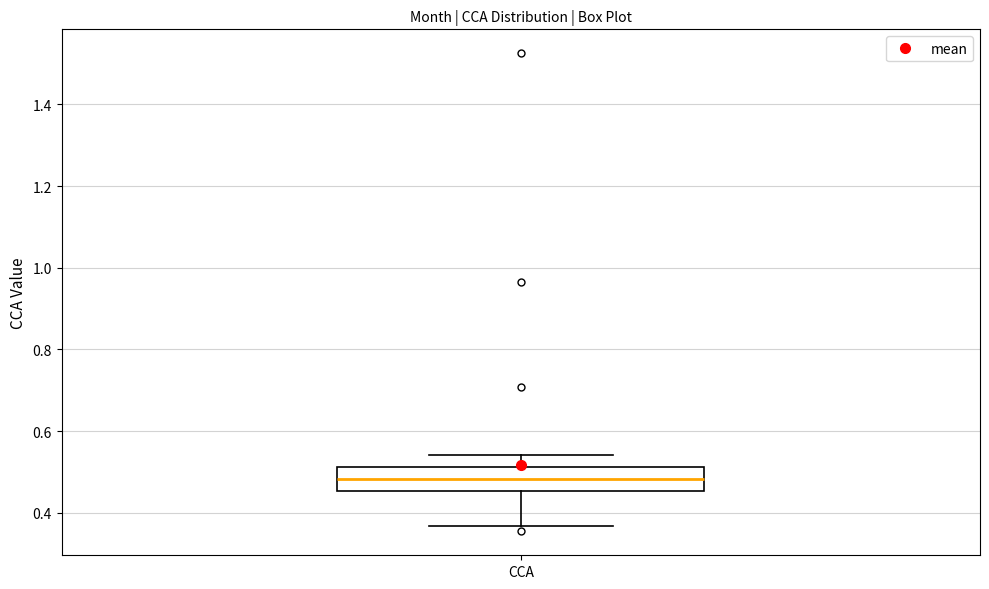

Read this box plot against the y-axis: the position of the median line, the range covered by the box, and the ends of both whiskers. The values are not printed on the chart, so give them approximately, as read against the axis.

median 0.48, box 0.46 to 0.52, whiskers 0.36 to 0.54